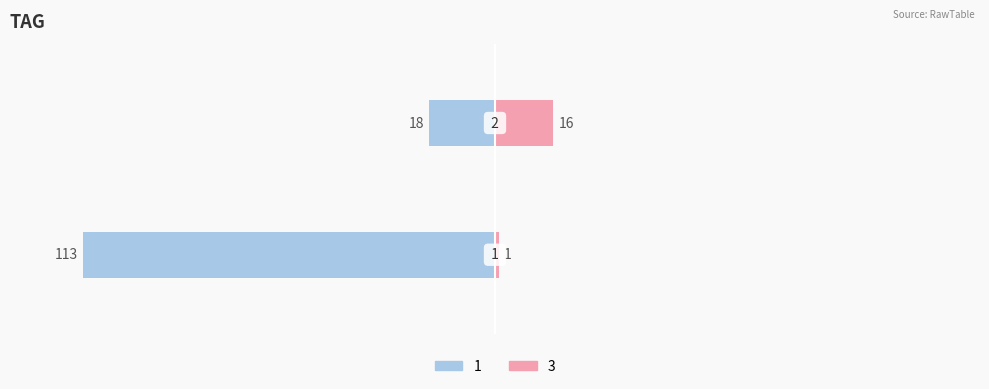

How many data points in 1 are less than 113?

1